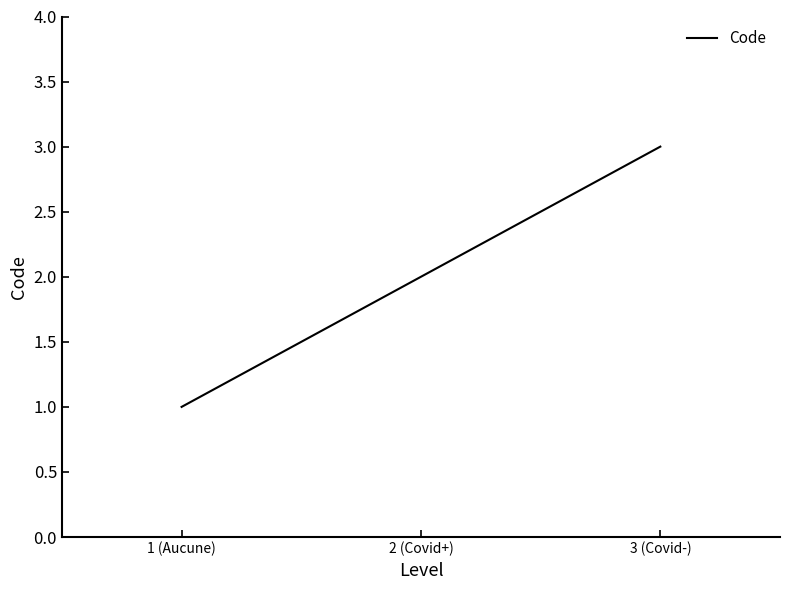

Reading left to right, extract all data points from this chart.

1 (Aucune)=1	2 (Covid+)=2	3 (Covid-)=3